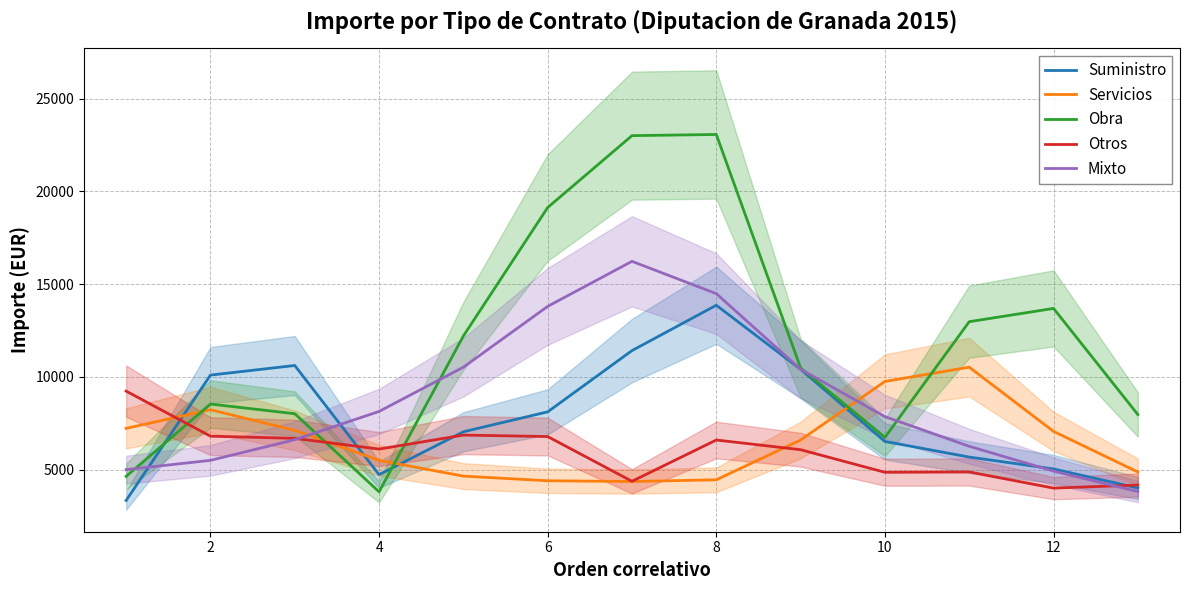

How many intersections are there between Mixto and Obra?

5